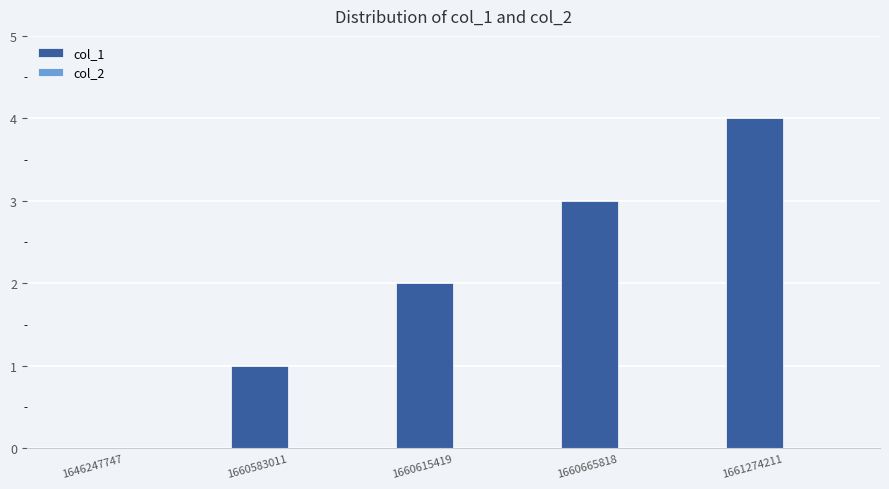

At which category does the chart reach its peak across all series?

1661274211